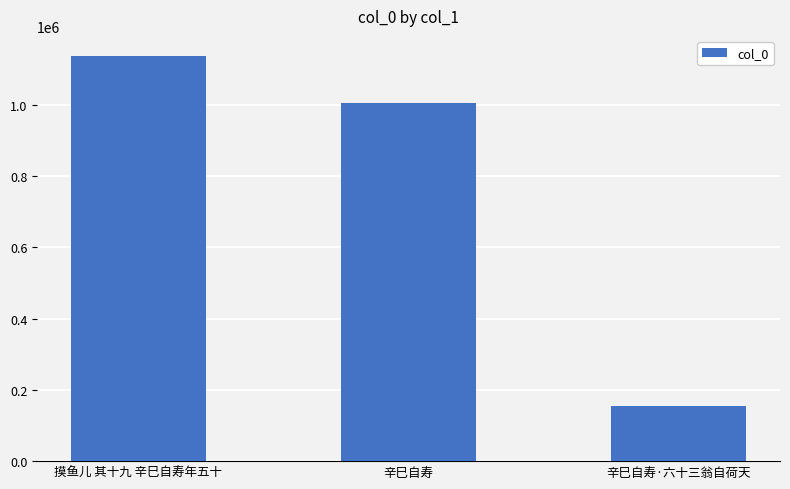

Which category has the highest value across all series?

摸鱼儿 其十九 辛巳自寿年五十